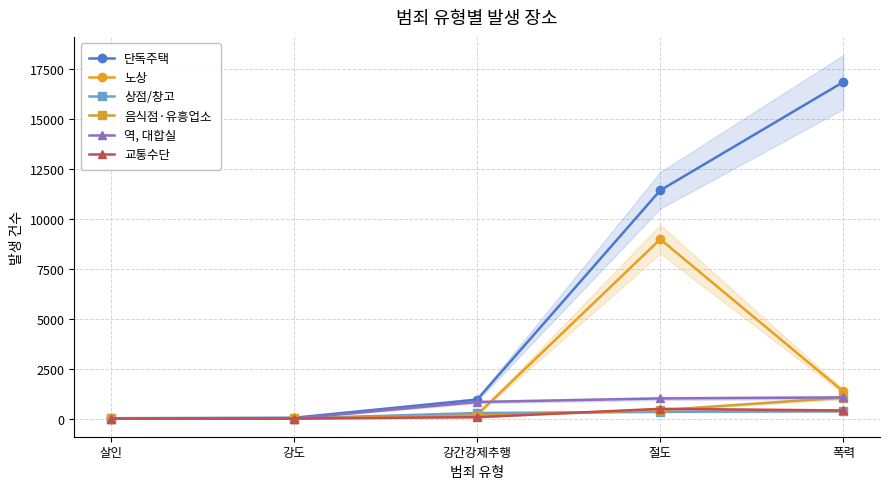

The 교통수단 series shows 0 at 강도. True or false?

True